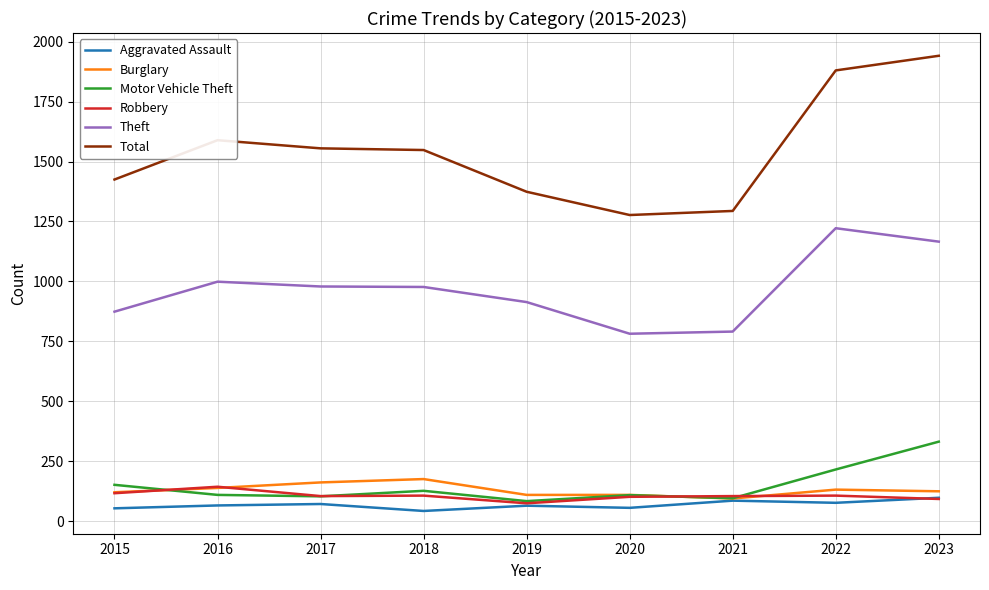

What value does the Theft series have at 2023?

1166